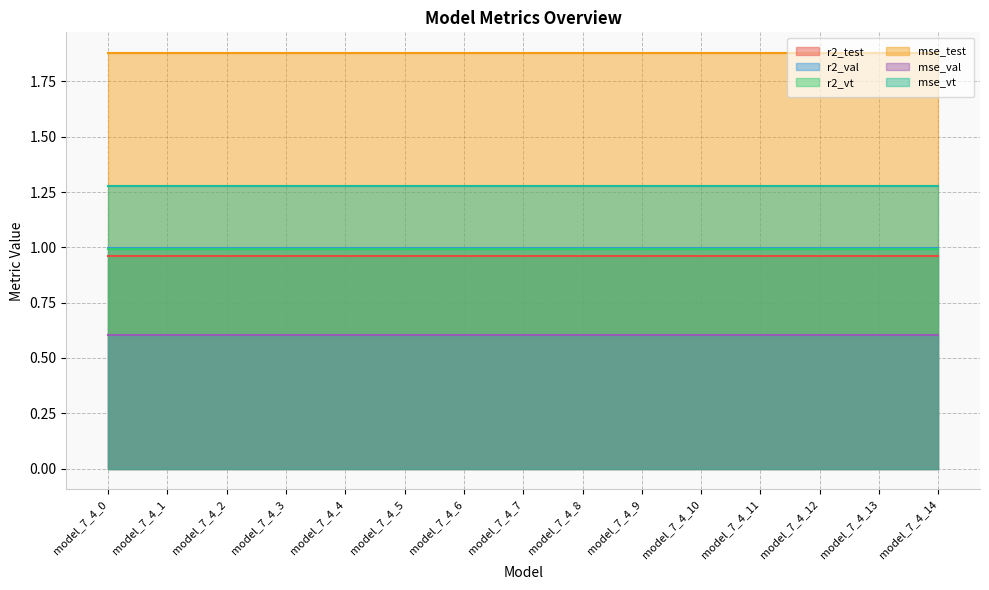

Rank the series by their maximum value, from lowest to highest.

mse_val, r2_test, r2_vt, r2_val, mse_vt, mse_test